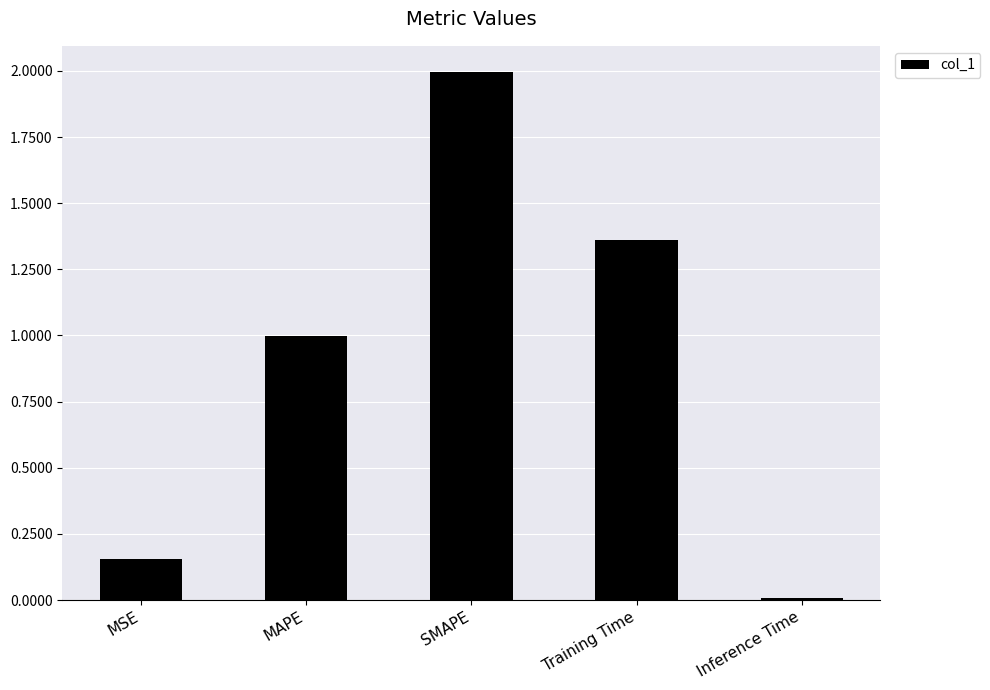

What is the label of the 4th bar from the right?

MAPE